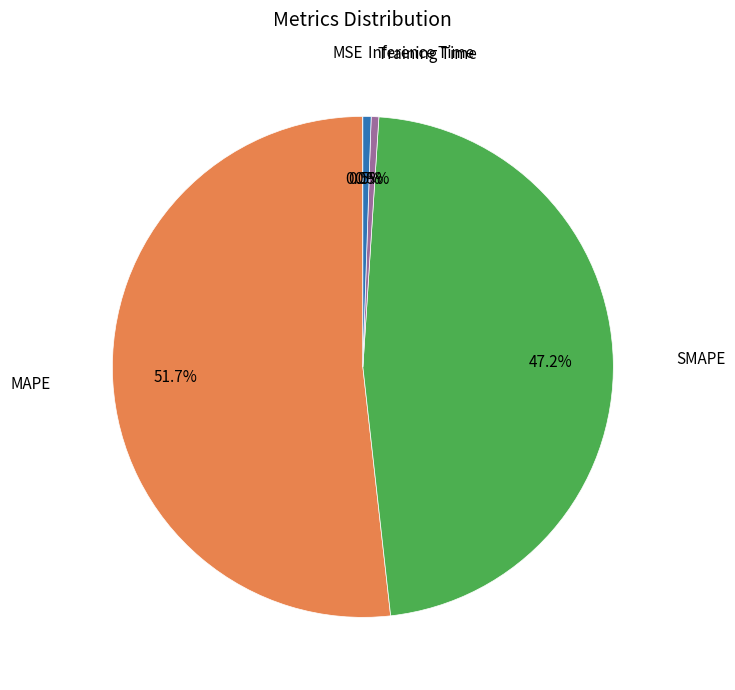

Is there any slice that represents more than half of the pie?

Yes